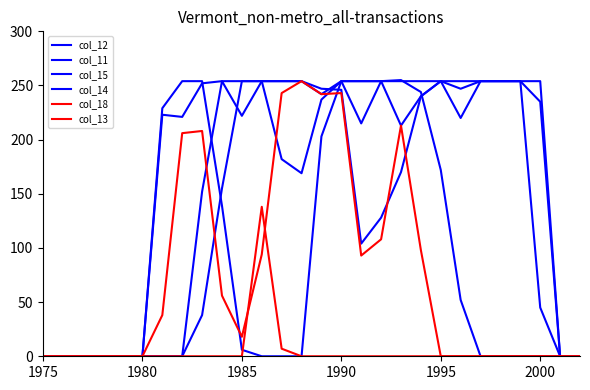

How many lines are shown in the chart?

6